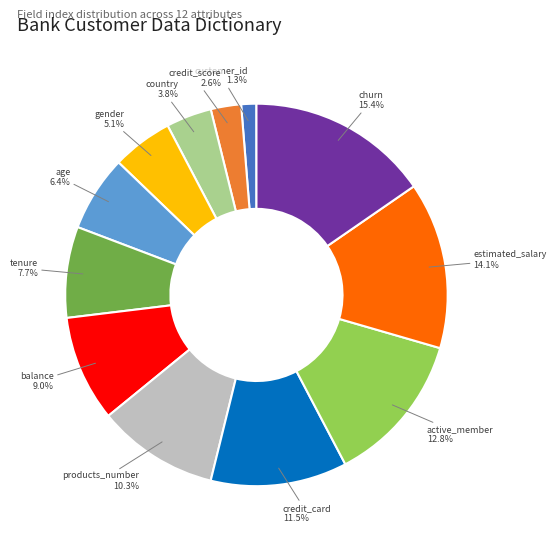

Is there any slice that represents more than half of the pie?

No